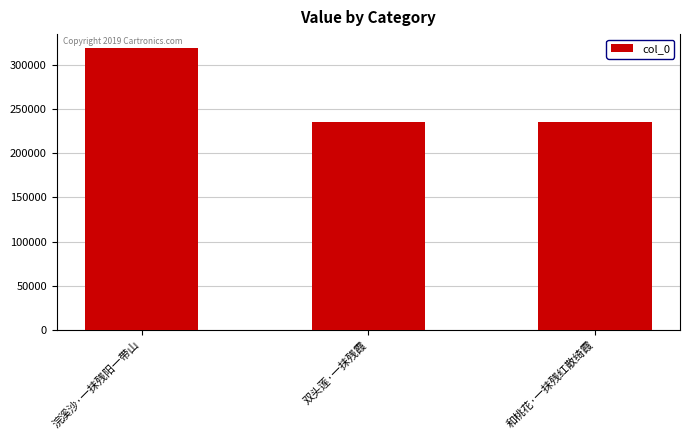

Where does the data first go above 235143?

浣溪沙·一抹残阳一带山